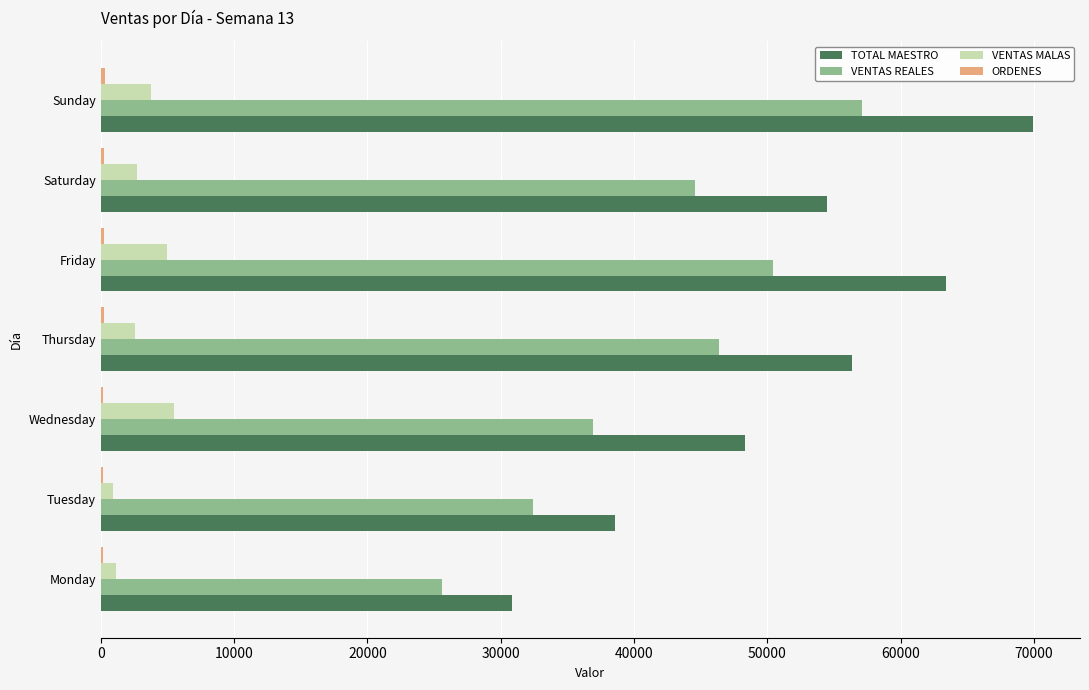

Which category has the highest value across all series?

Sunday